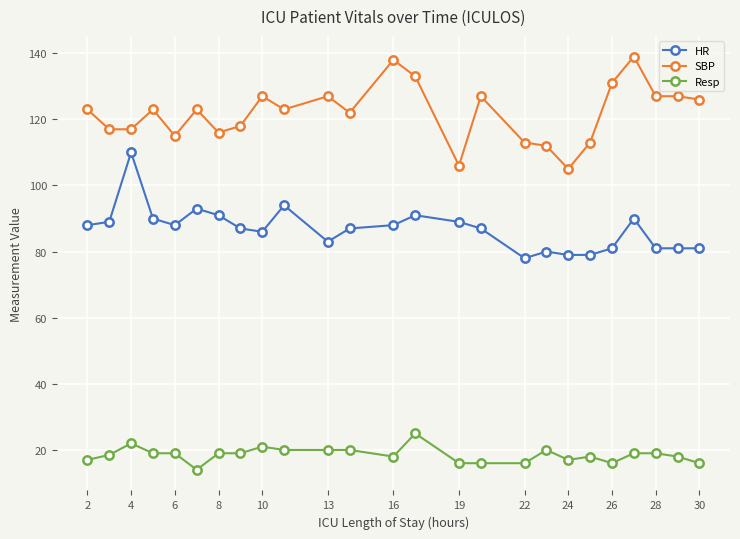

True or false: HR and SBP intersect in this chart.

False